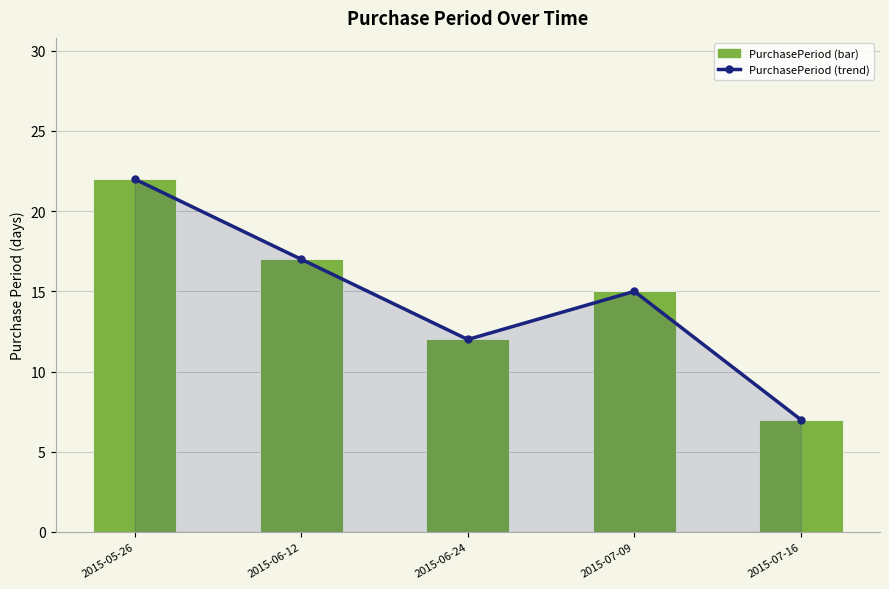

What is the highest value of the PurchasePeriod (trend) series?

22